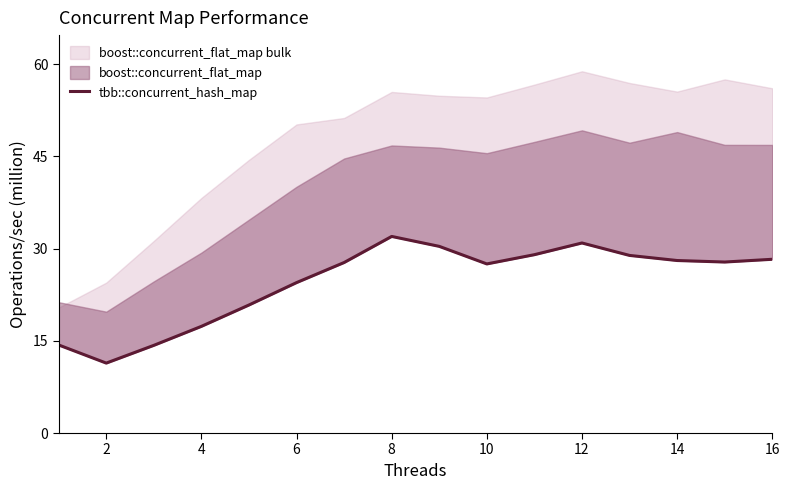

The chart shows a value of 19.2 at 0. True or false?

False